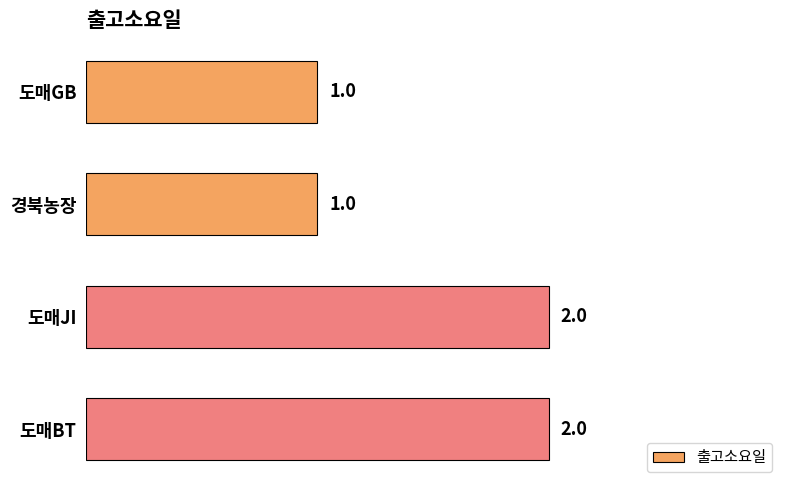

What is the change in value from 도매GB to 도매JI?

+1